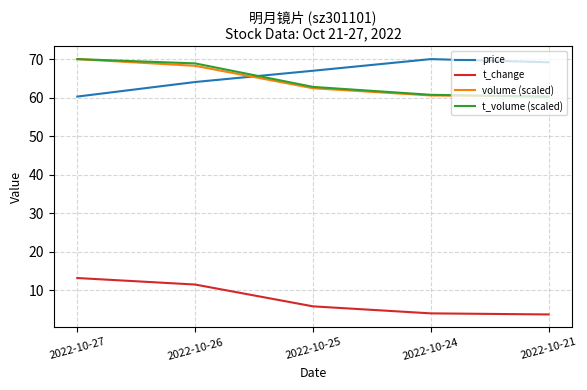

What is the total value across all series at 2022-10-27?

213.5